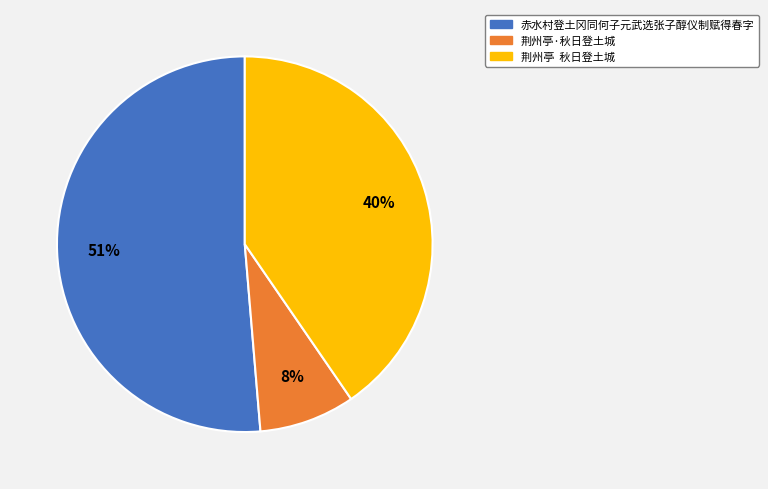

Is there a majority slice in this chart?

Yes